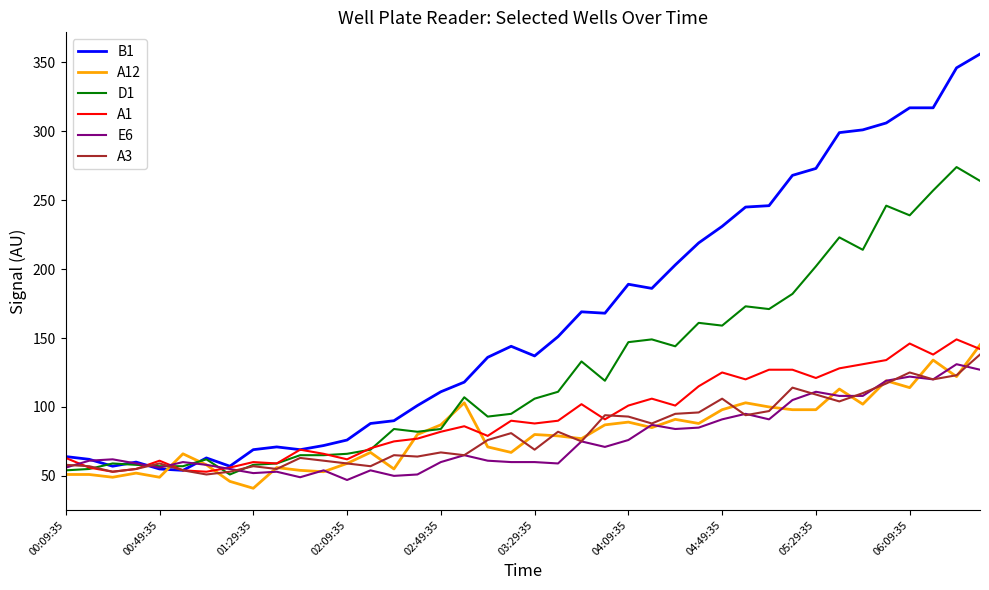

What is the highest value of the A3 series?

138